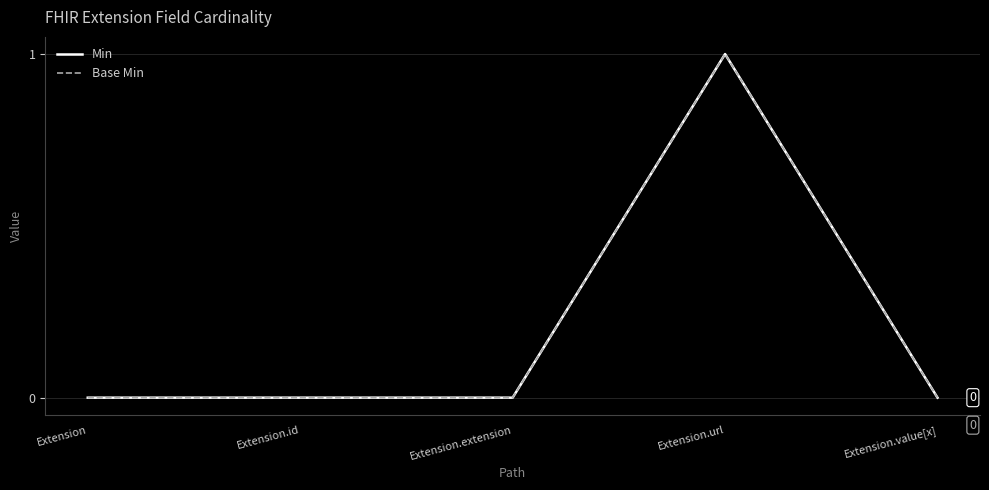

What is the label of the 2nd point from the left?

Extension.id